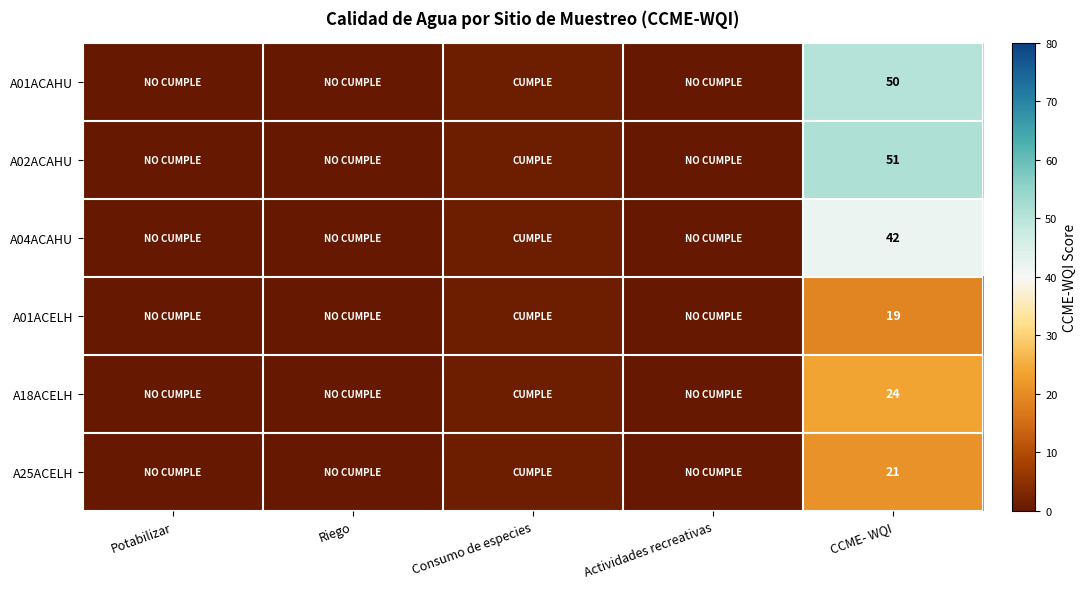

At how many categories does at least one series exceed 38?

1